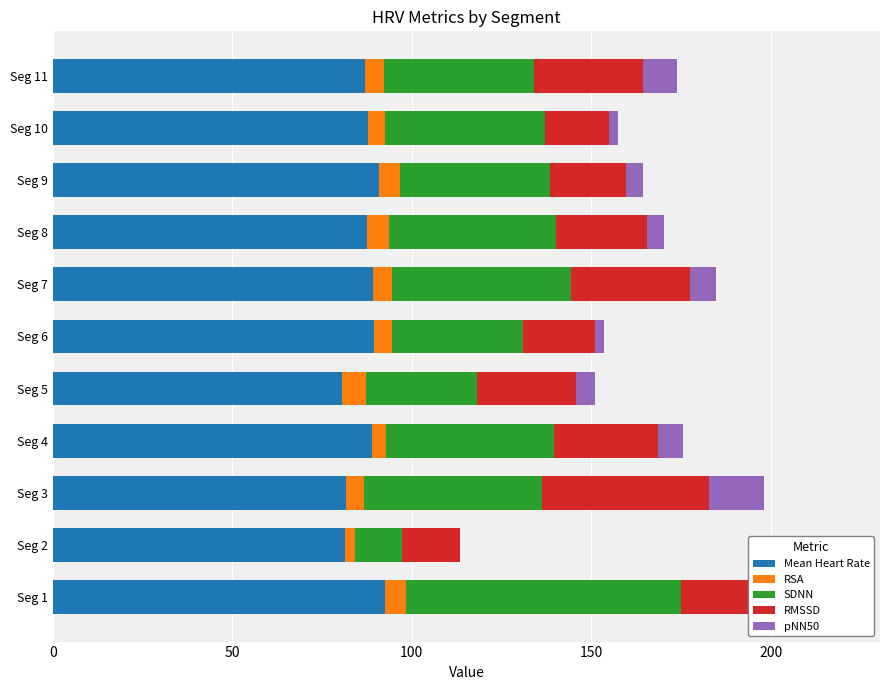

What is the total value across all series at Seg 7?

184.7